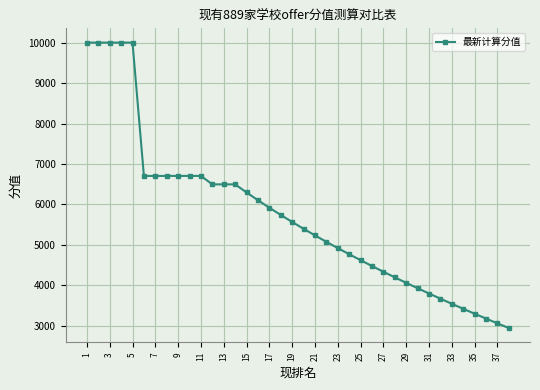

What is the average value?

5718.3